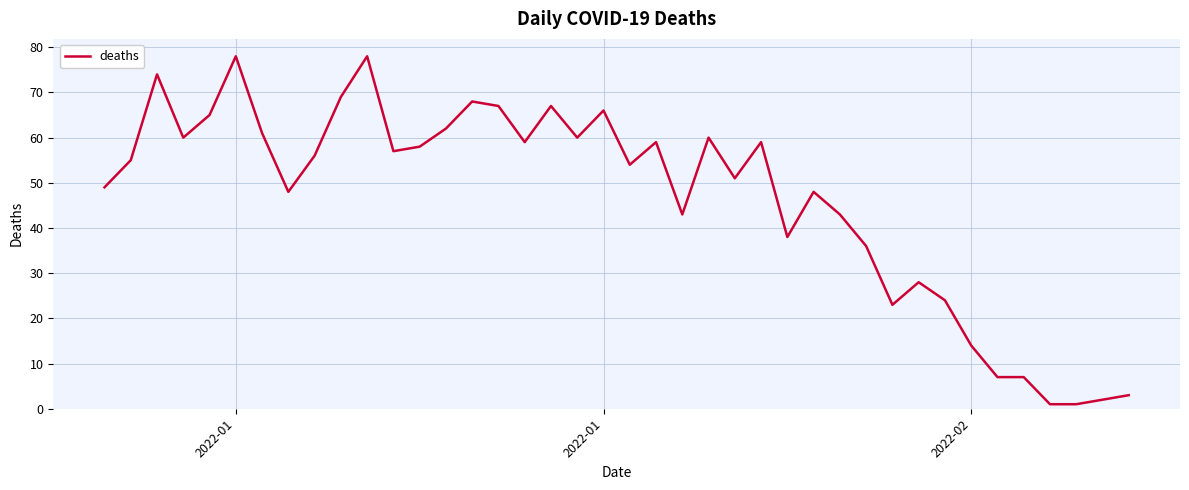

What is the greatest value displayed?

78